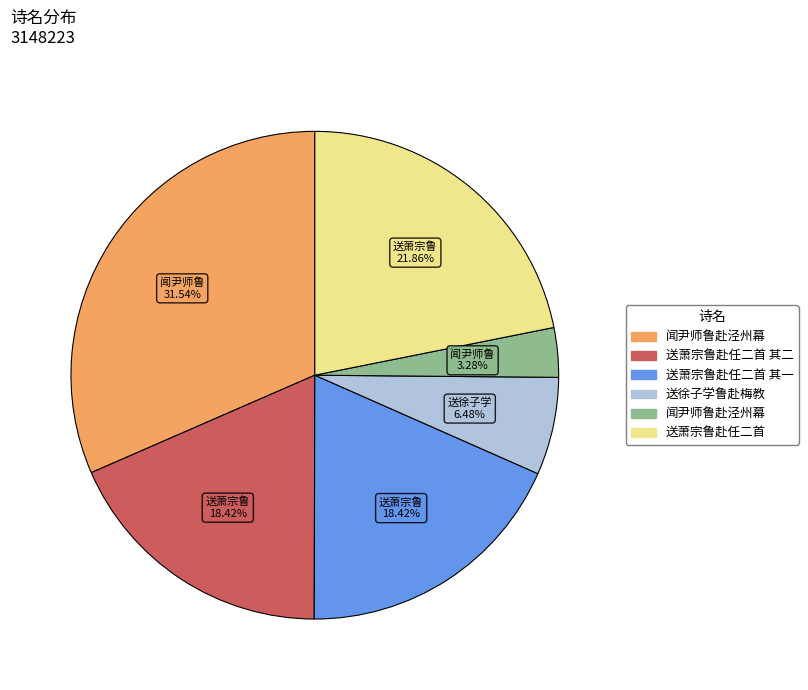

Is there any slice that represents more than half of the pie?

No